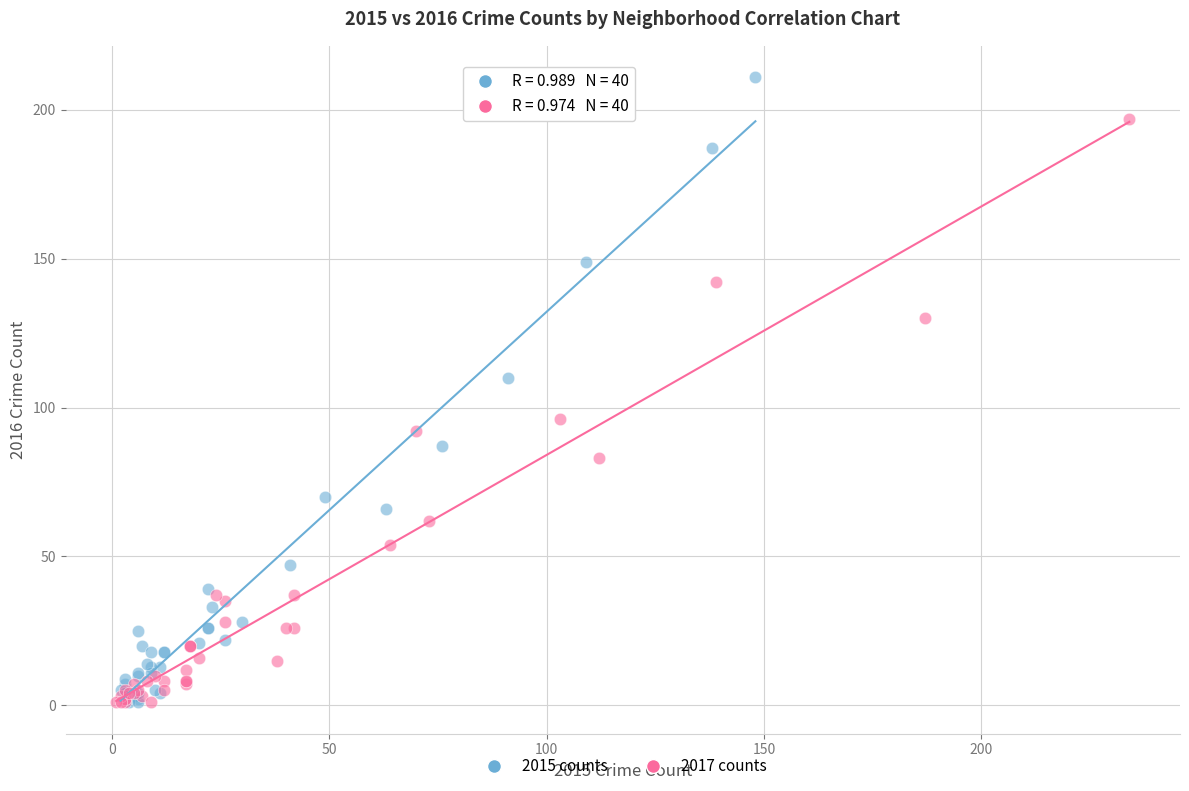

What are all the series names shown in the legend?

2015 counts, 2017 counts